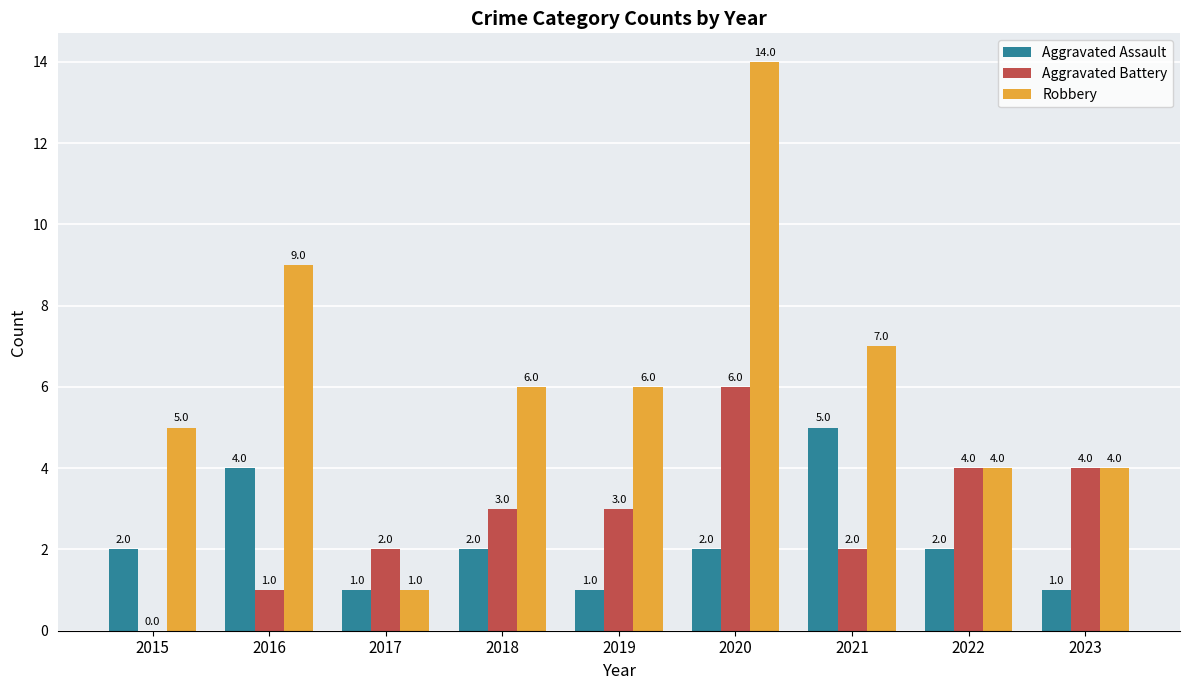

Reading left to right, transcribe all the data shown in this chart.

Aggravated Assault: 2	4	1	2	1	2	5	2	1
Aggravated Battery: 0	1	2	3	3	6	2	4	4
Robbery: 5	9	1	6	6	14	7	4	4